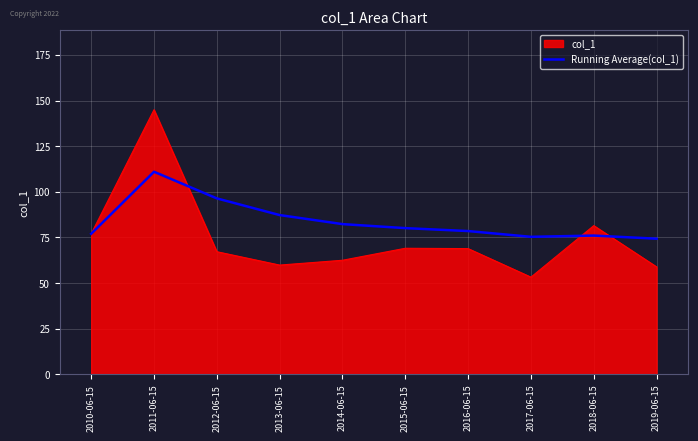

How many distinct data groups are displayed?

2